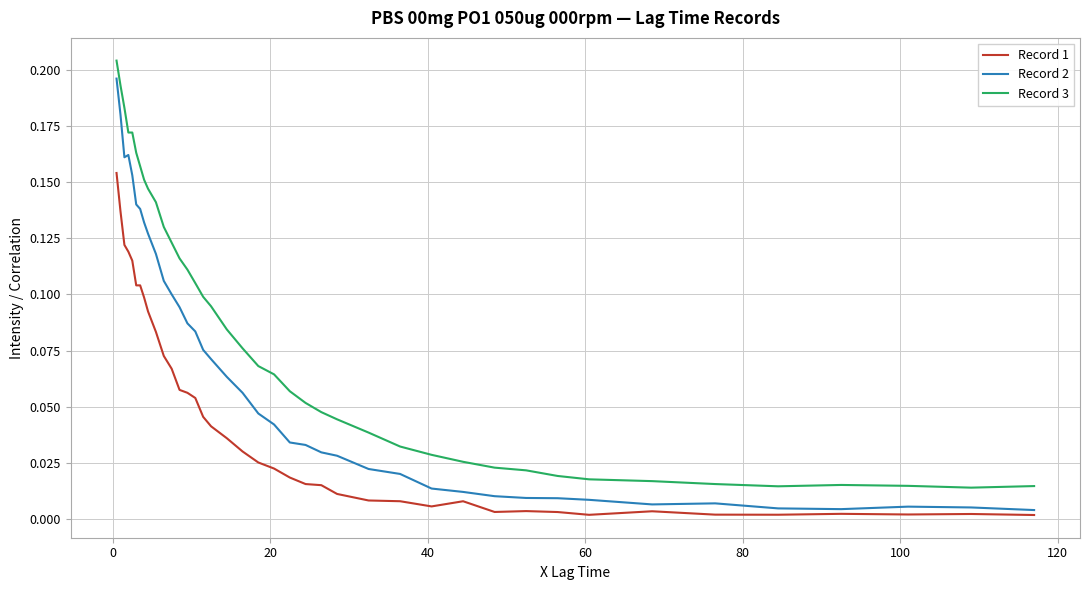

Rank the series by their average value, from lowest to highest.

Record 1, Record 2, Record 3